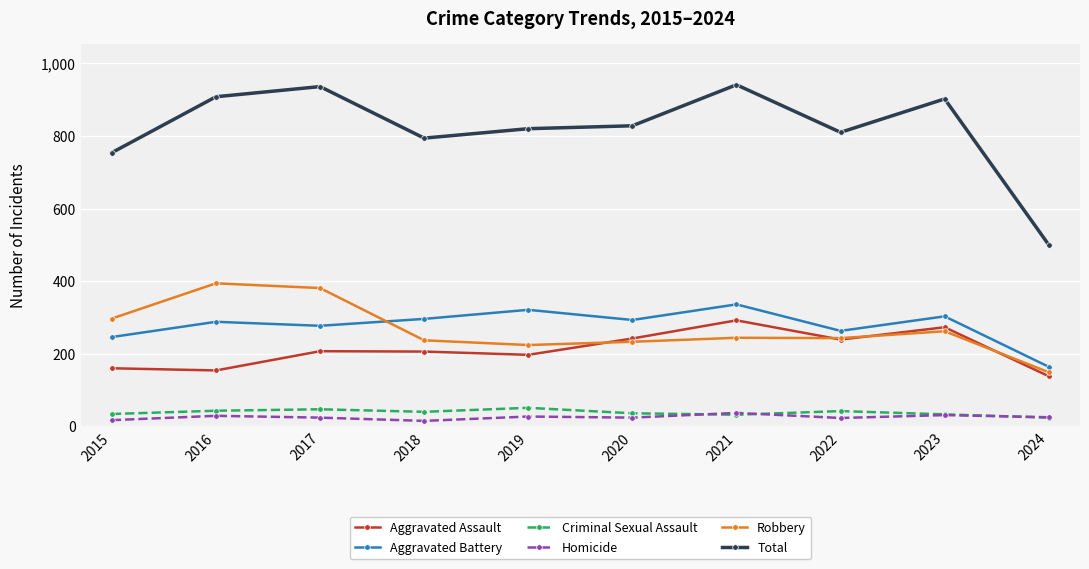

Count the number of categories in the chart.

10